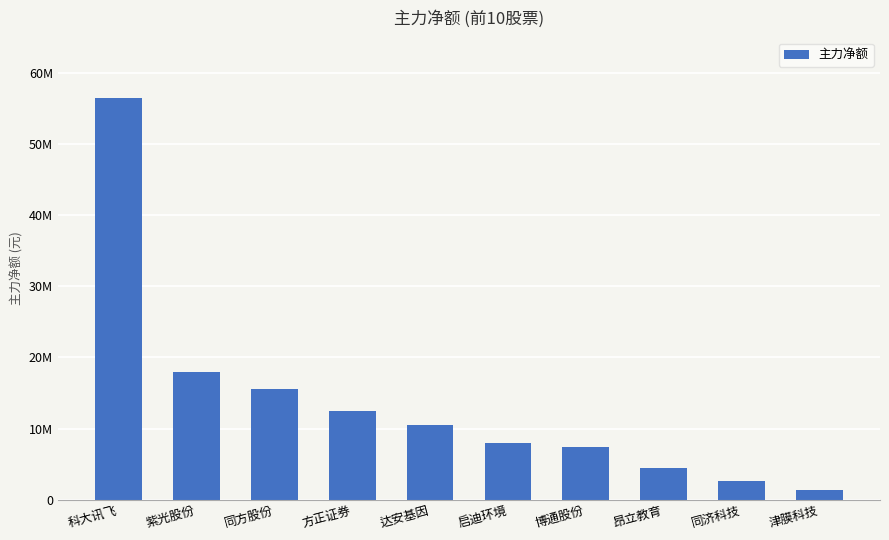

What is the greatest value displayed?

56433515